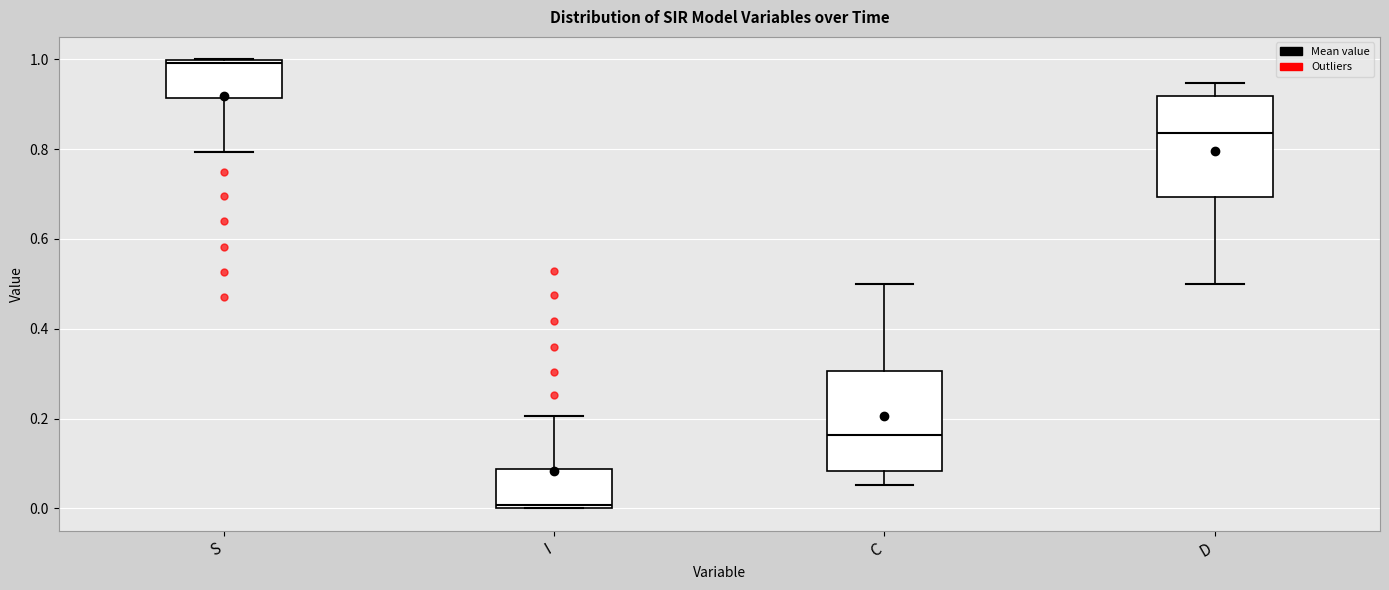

Reading left to right, read every box against the y-axis: the position of its median line, the range the box covers, and the ends of its whiskers. The values are not printed on the chart, so give them approximately, as read against the axis.

S: median 1.00 (just below the box's upper edge), box 0.92 to 1.00, whiskers 0.80 to 1.00
I: median 0.00 (just above the box's lower edge), box 0.00 to 0.08, whiskers 0.00 to 0.20
C: median 0.16, box 0.08 to 0.30, whiskers 0.06 to 0.50
D: median 0.84, box 0.70 to 0.92, whiskers 0.50 to 0.94